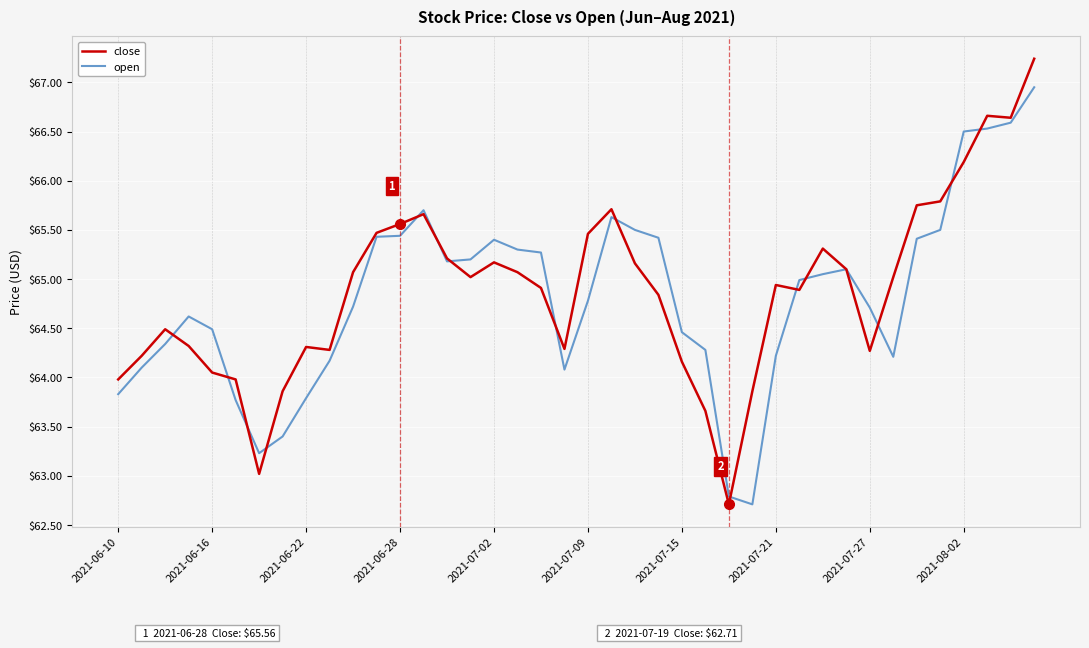

Which series has the widest spread of values?

close